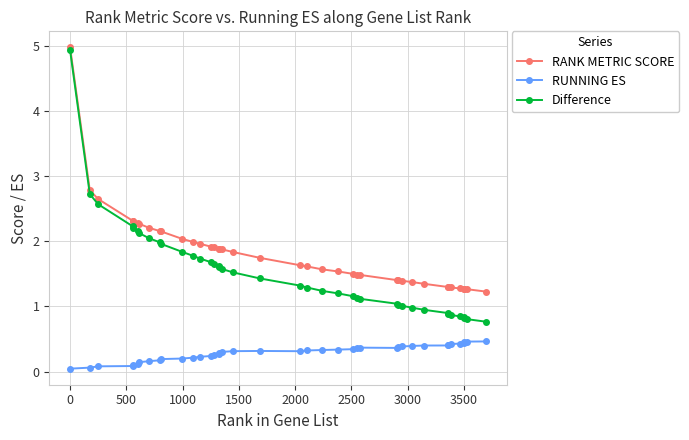

What is the lowest value of the Difference series?

0.8